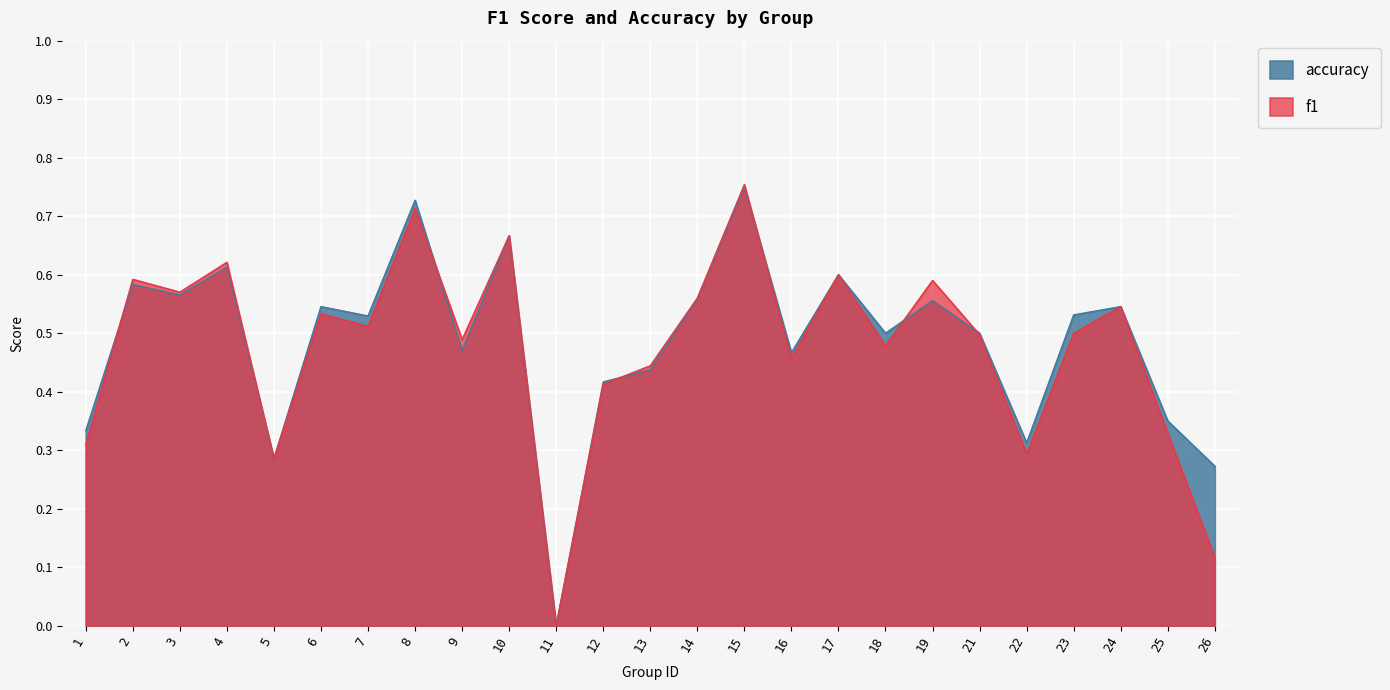

What is the difference between the second highest and minimum values in the accuracy series?

0.7